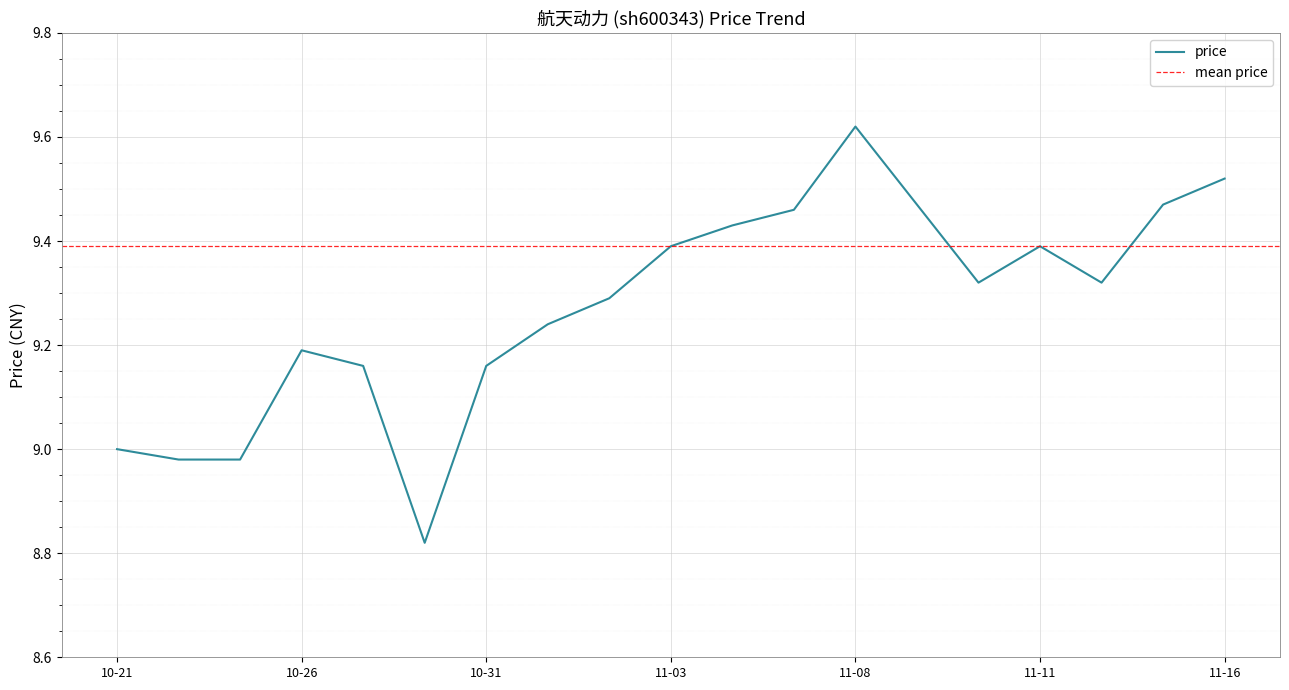

What value does the data have at 2022-10-27?

9.2